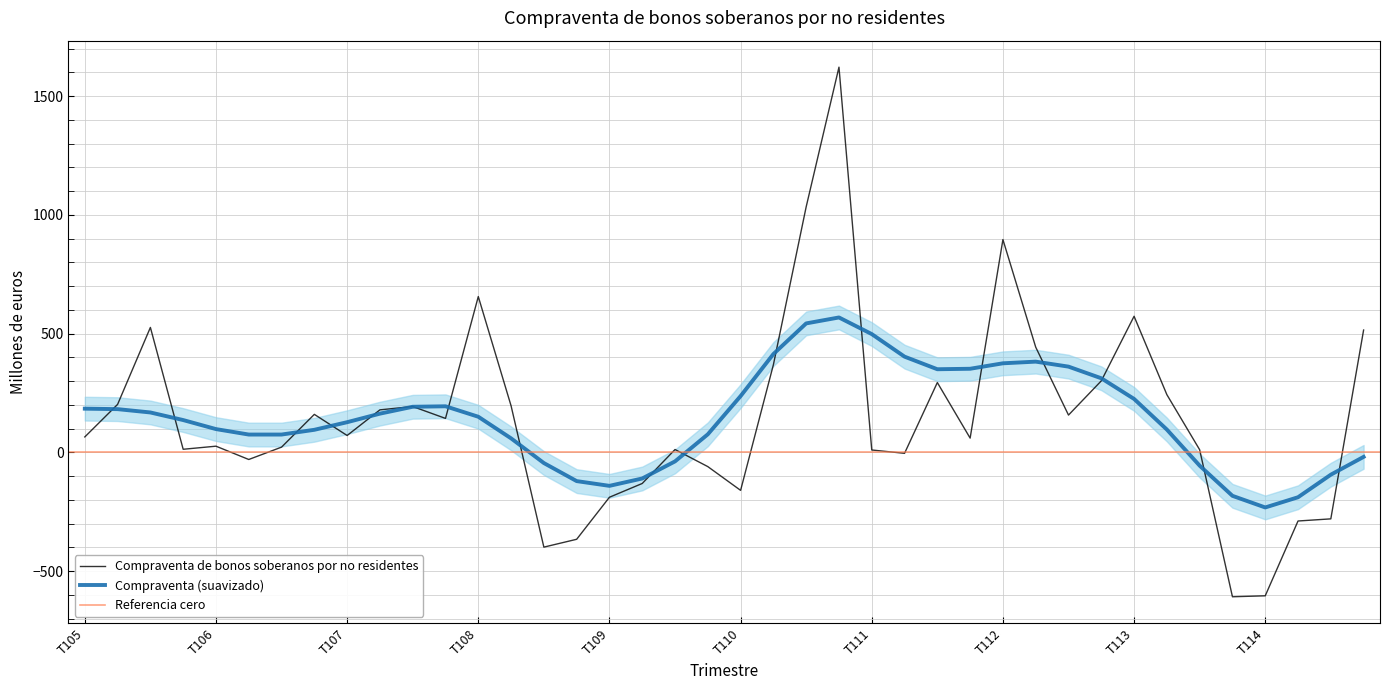

True or false: the data shows 26 at T106.

True